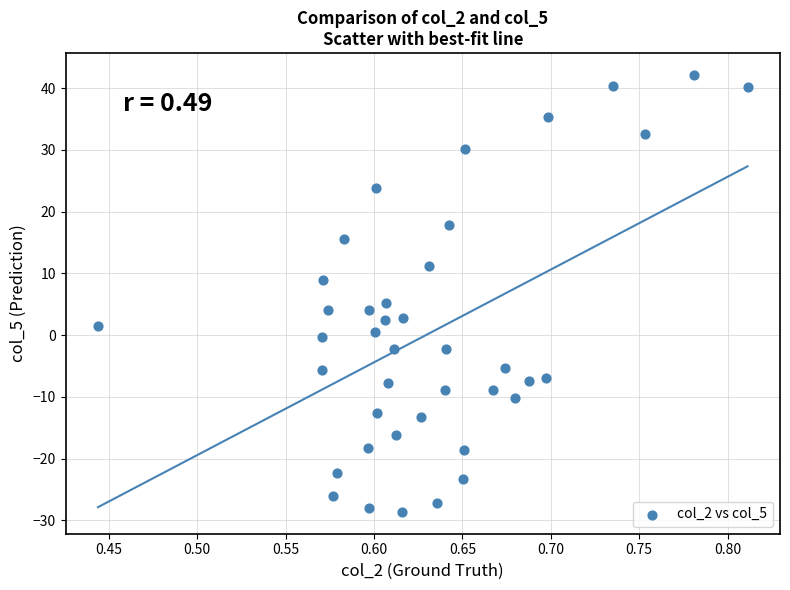

What is the range of X values (max minus min)?

0.4